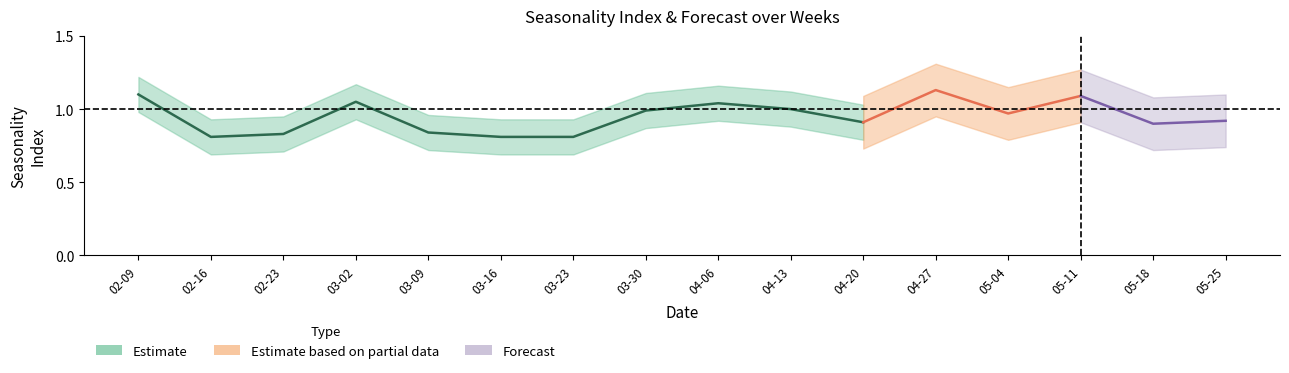

What position from the left is 2025-04-27?

12